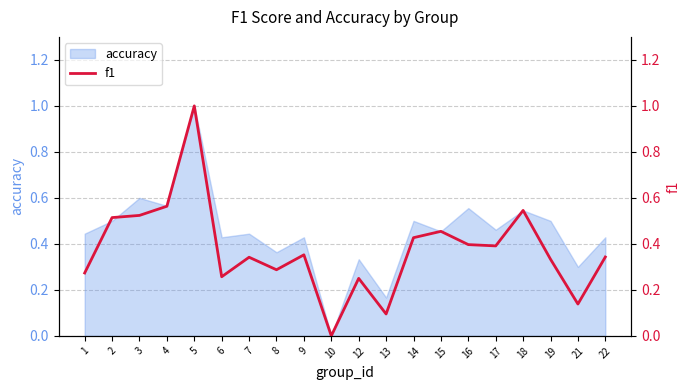

What is the change in value from 4 to 7?

-0.2